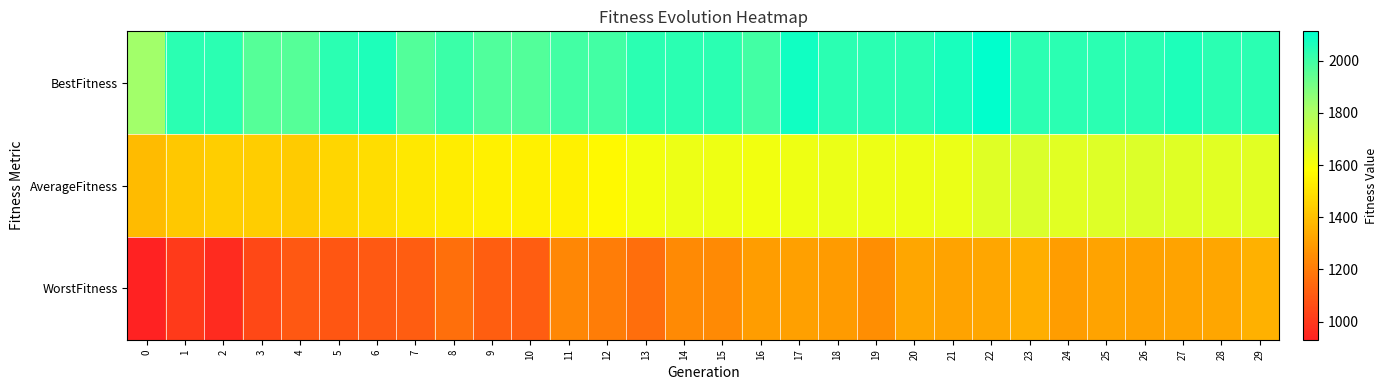

Reading left to right, list all the values displayed in this chart.

BestFitness: 0=1829.3	1=2034.6	2=2034.6	3=1964.3	4=1964.3	5=2034.6	6=2058.2	7=1967.4	8=2007.6	9=1973.6	10=1967.4	11=1992.6	12=1992.6	13=2034.6	14=2034.6	15=2034.6	16=1992.6	17=2084.1	18=2034.6	19=2034.6	20=2034.6	21=2070.0	22=2112.4	23=2034.6	24=2034.6	25=2034.6	26=2034.6	27=2057.5	28=2034.6	29=2034.6
AverageFitness: 0=1386.2	1=1421.5	2=1439.1	3=1434.5	4=1433.2	5=1463.8	6=1484.3	7=1513.4	8=1530.3	9=1541.2	10=1540.1	11=1541.6	12=1566.1	13=1610.2	14=1630.6	15=1623.5	16=1613.7	17=1627.4	18=1634.8	19=1629.6	20=1628.6	21=1635.7	22=1665.0	23=1682.0	24=1662.8	25=1672.2	26=1676.8	27=1668.5	28=1663.2	29=1660.1
WorstFitness: 0=930.2	1=1004.8	2=958.8	3=1048.0	4=1095.9	5=1090.5	6=1101.1	7=1109.8	8=1161.6	9=1114.0	10=1107.1	11=1231.3	12=1205.1	13=1158.3	14=1242.3	15=1240.1	16=1296.8	17=1307.4	18=1292.7	19=1256.1	20=1324.2	21=1315.6	22=1324.2	23=1347.2	24=1295.1	25=1316.4	26=1311.3	27=1315.6	28=1323.1	29=1357.4